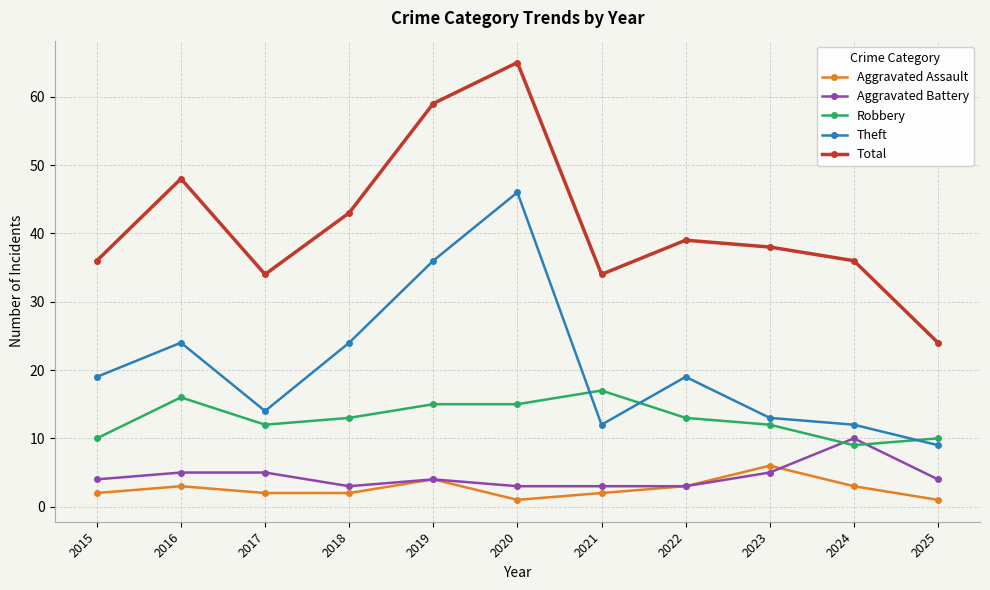

The value of Aggravated Assault at 2015 is 2. True or false?

True